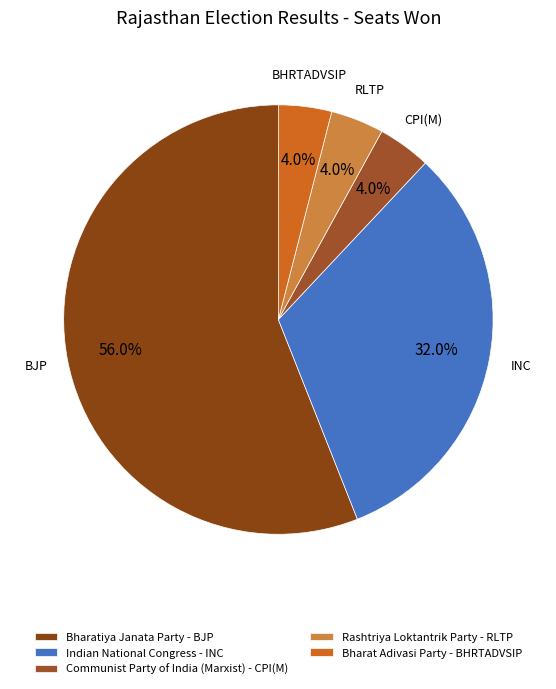

What percentage is the Rashtriya Loktantrik Party - RLTP slice, to the nearest percent?

4%